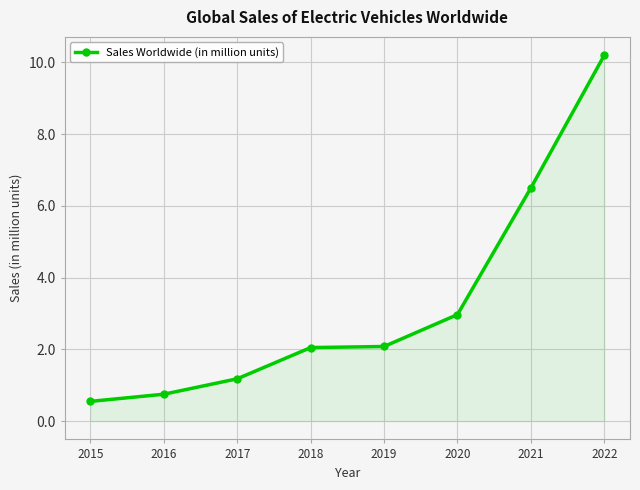

Which category has the highest value across all series?

2022